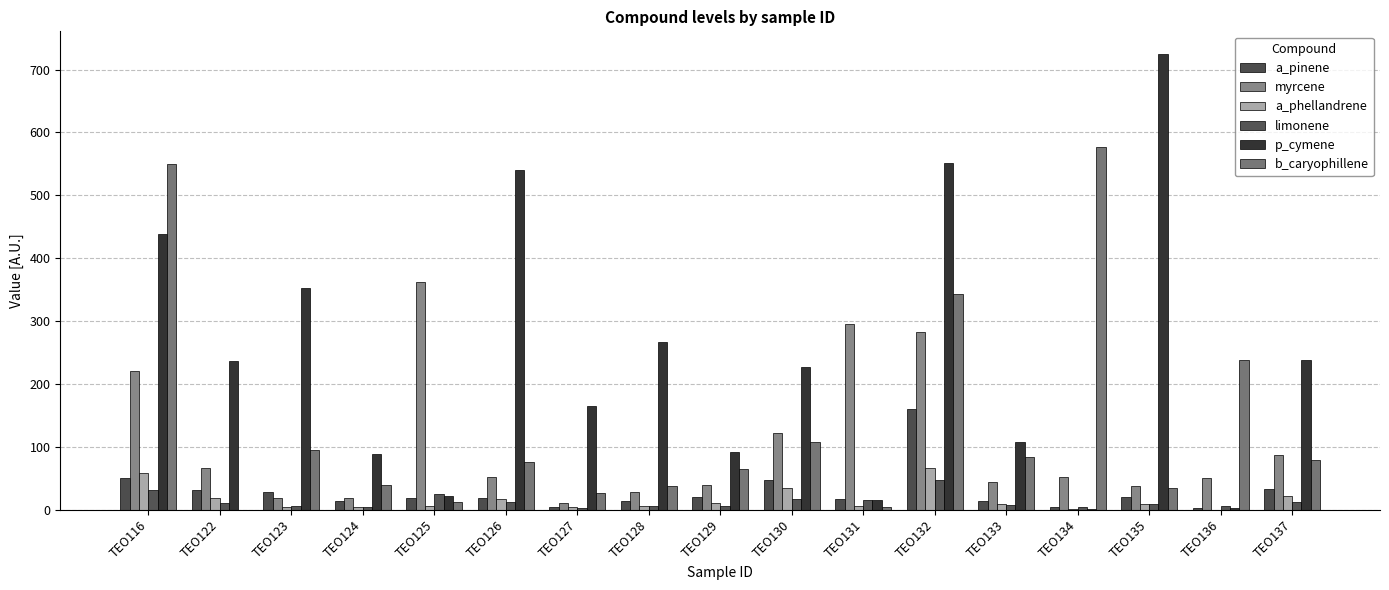

How many groups of bars are there?

17